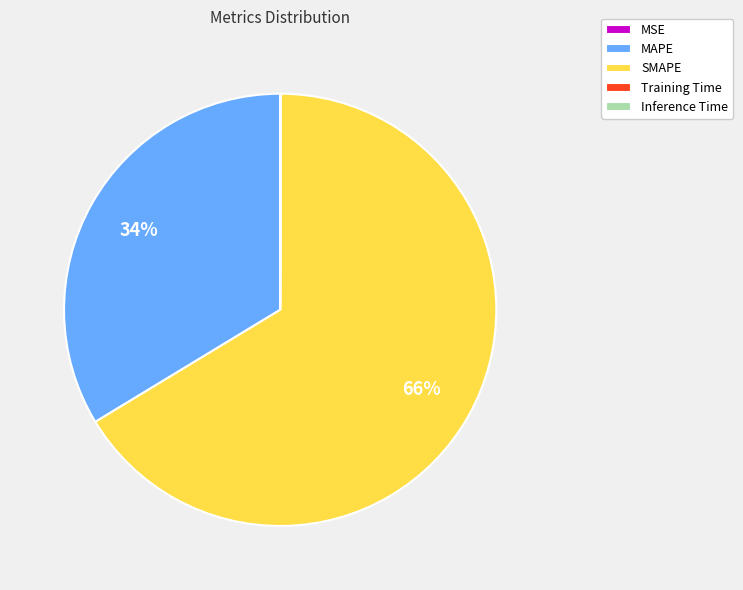

To the nearest percent, what is the average slice percentage?

20%